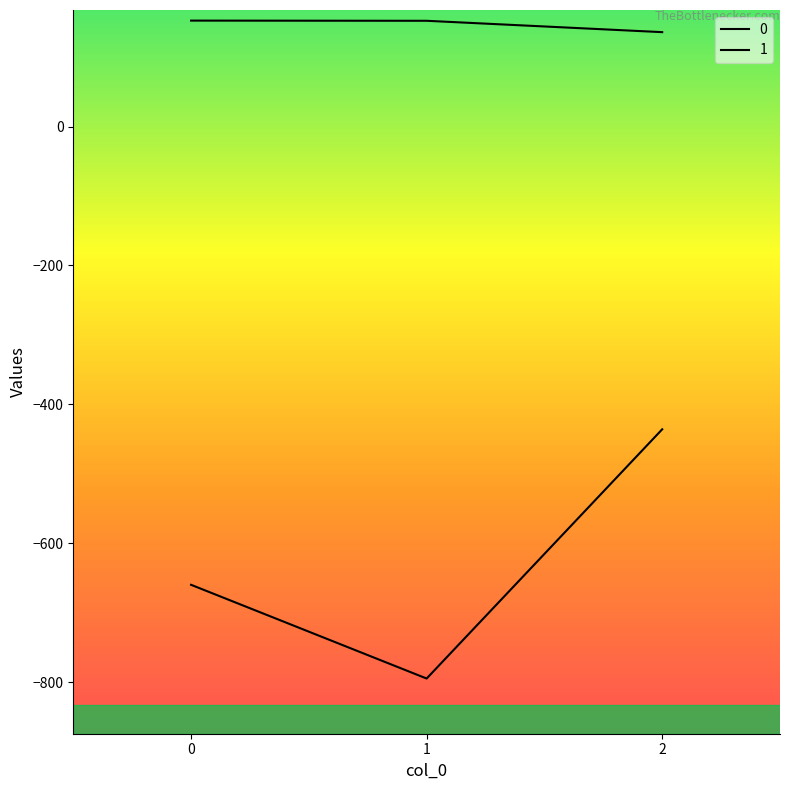

How many lines are shown in the chart?

2